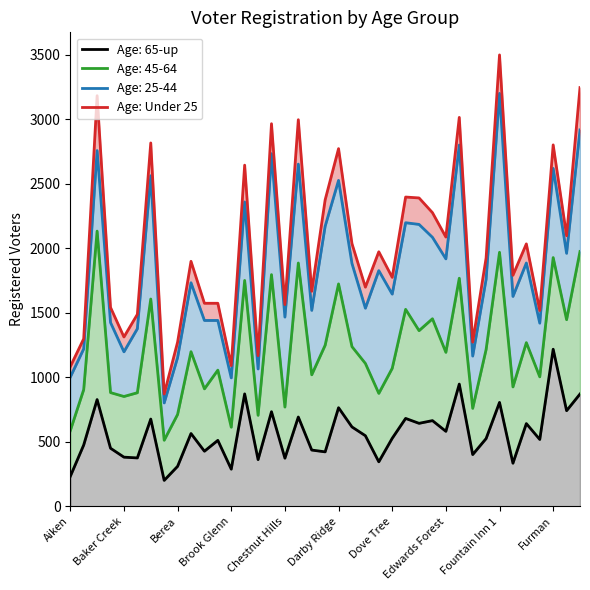

The chart shows a value of 3187 at Dove Tree. True or false?

False